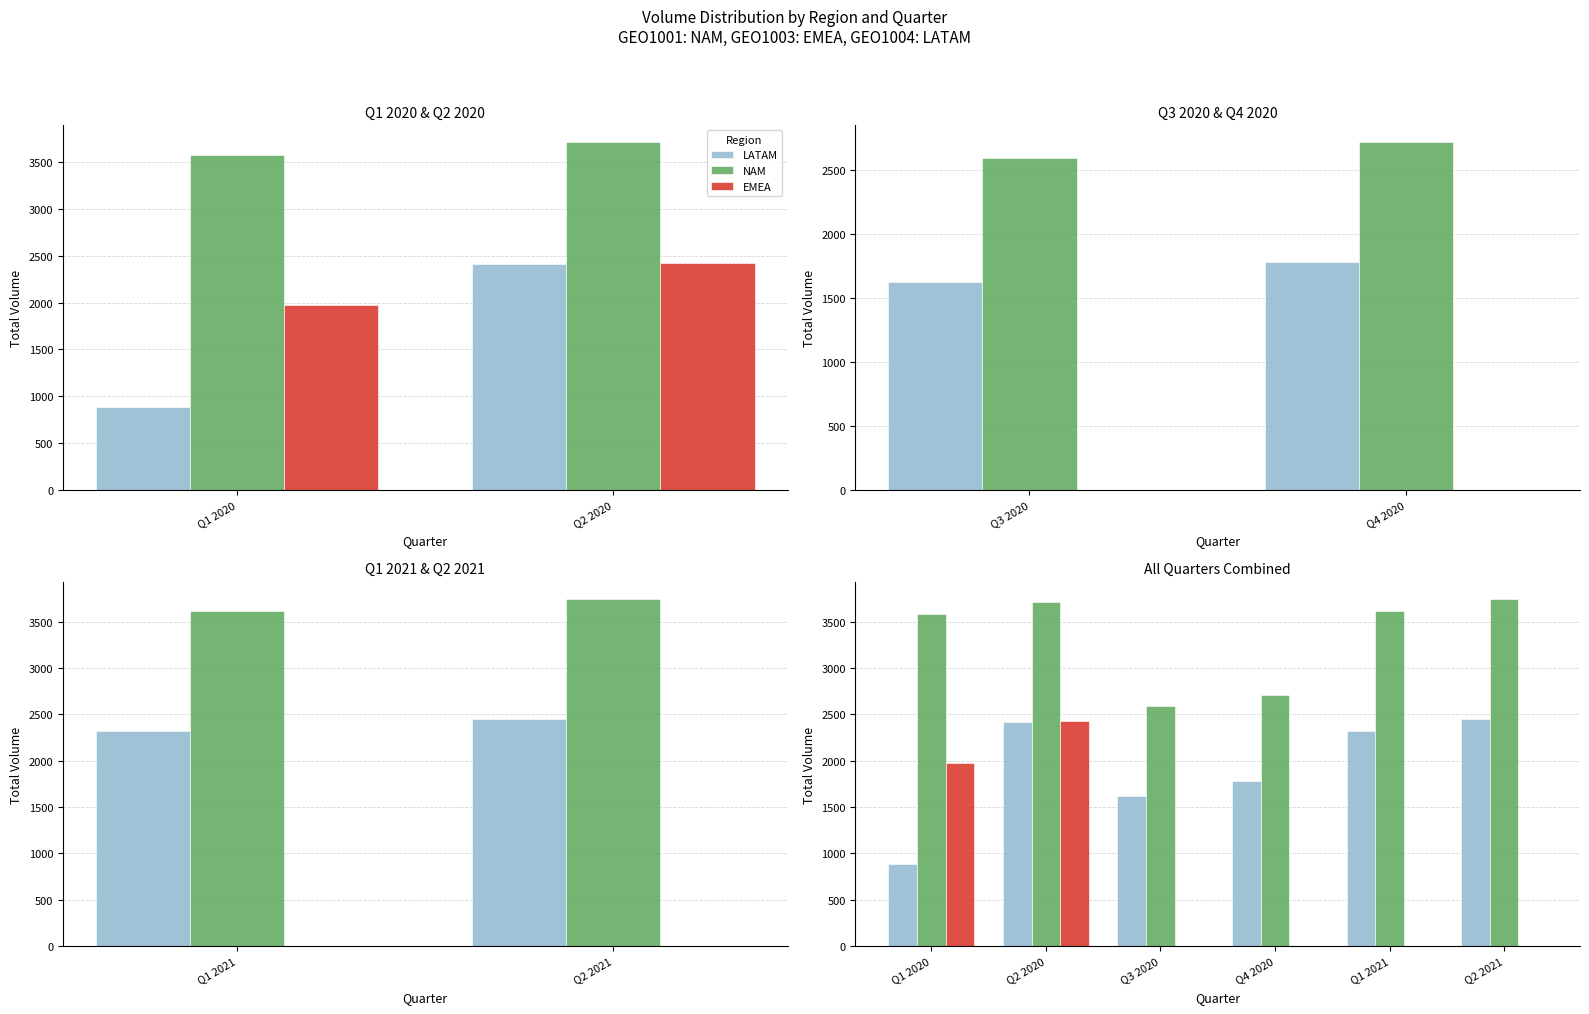

What is the average value of the NAM series?

3326